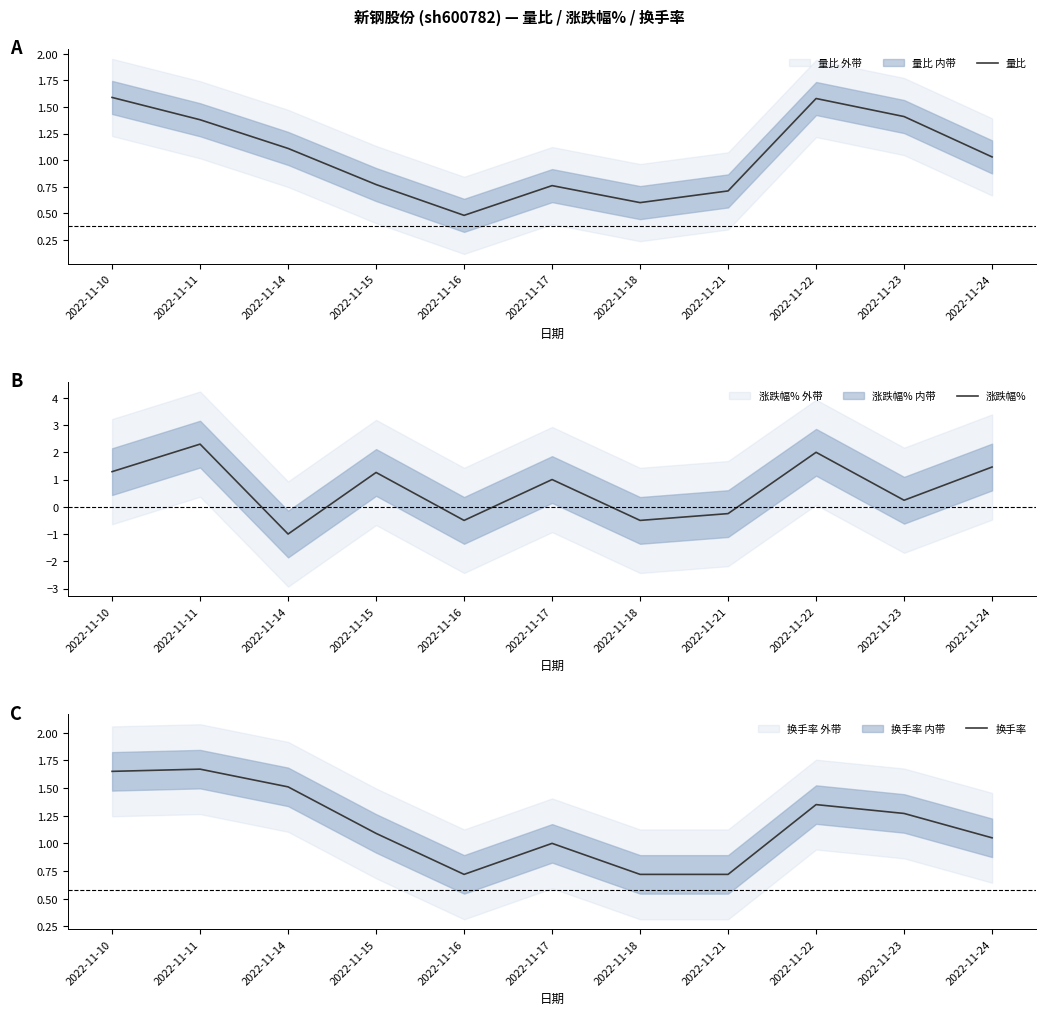

True or false: 量比 has more than 2 interior local peaks.

False